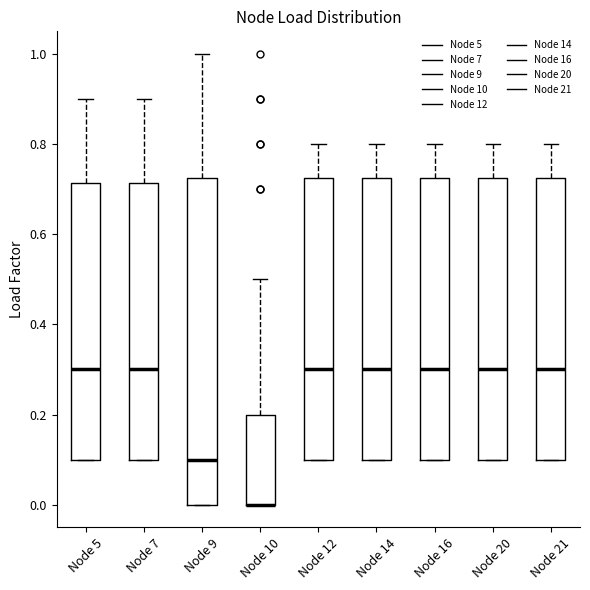

Reading left to right, read every box against the y-axis: the position of its median line, the range the box covers, and the ends of its whiskers. The values are not printed on the chart, so give them approximately, as read against the axis.

Node 5: median 0.30, box 0.10 to 0.72, whiskers 0.10 to 0.90
Node 7: median 0.30, box 0.10 to 0.72, whiskers 0.10 to 0.90
Node 9: median 0.10, box 0.00 to 0.72, whiskers 0.00 to 1.00
Node 10: median 0.00 (drawn on the box's lower edge), box 0.00 to 0.20, whiskers 0.00 to 0.50
Node 12: median 0.30, box 0.10 to 0.72, whiskers 0.10 to 0.80
Node 14: median 0.30, box 0.10 to 0.72, whiskers 0.10 to 0.80
Node 16: median 0.30, box 0.10 to 0.72, whiskers 0.10 to 0.80
Node 20: median 0.30, box 0.10 to 0.72, whiskers 0.10 to 0.80
Node 21: median 0.30, box 0.10 to 0.72, whiskers 0.10 to 0.80